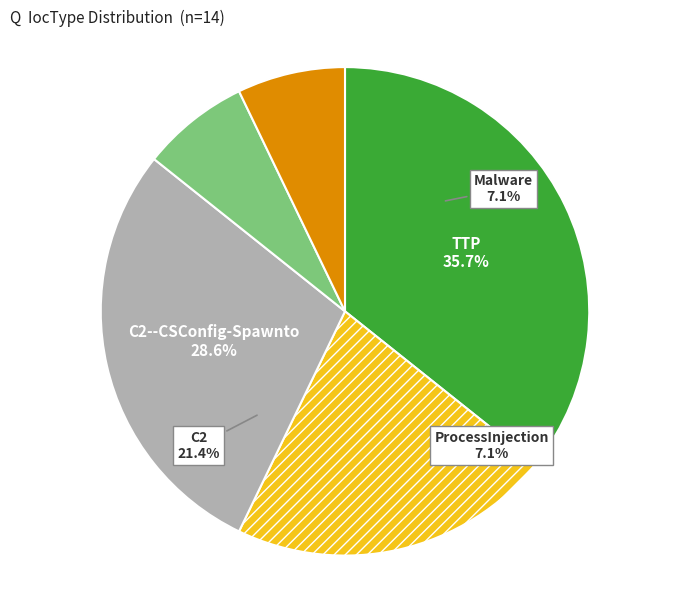

Between ProcessInjection and C2, which is larger?

C2